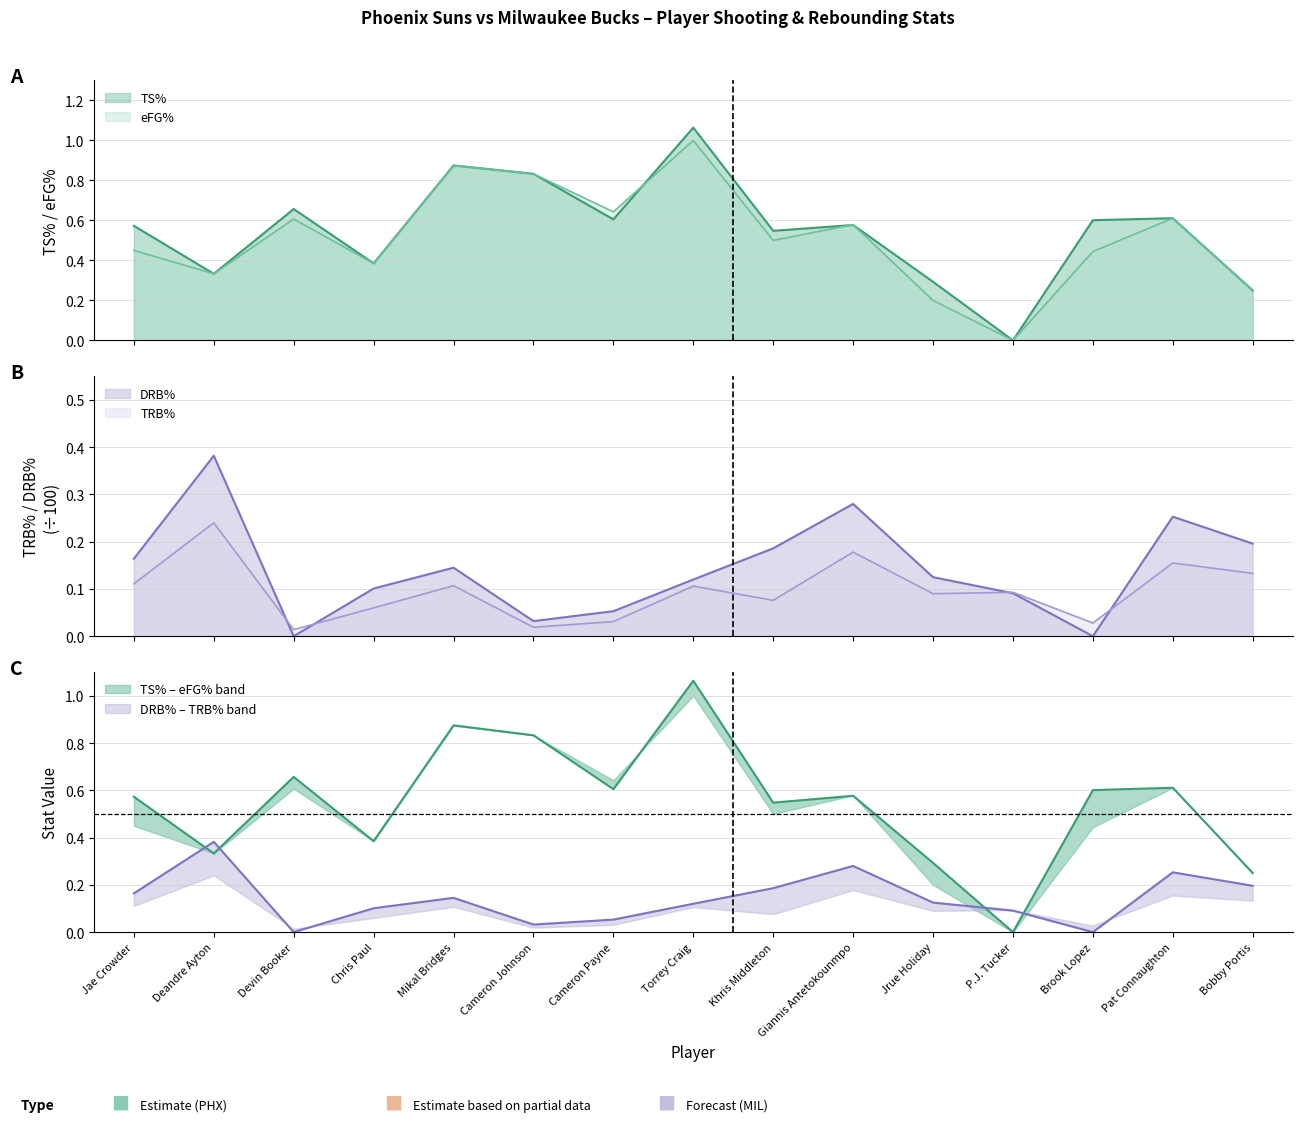

Reading left to right, extract all data points from this chart.

TS%: Jae Crowder=0.6	Deandre Ayton=0.3	Devin Booker=0.7	Chris Paul=0.4	Mikal Bridges=0.9	Cameron Johnson=0.8	Cameron Payne=0.6	Torrey Craig=1.1	Khris Middleton=0.5	Giannis Antetokounmpo=0.6	Jrue Holiday=0.3	P.J. Tucker=0.0	Brook Lopez=0.6	Pat Connaughton=0.6	Bobby Portis=0.2
eFG%: Jae Crowder=0.5	Deandre Ayton=0.3	Devin Booker=0.6	Chris Paul=0.4	Mikal Bridges=0.9	Cameron Johnson=0.8	Cameron Payne=0.6	Torrey Craig=1.0	Khris Middleton=0.5	Giannis Antetokounmpo=0.6	Jrue Holiday=0.2	P.J. Tucker=0.0	Brook Lopez=0.4	Pat Connaughton=0.6	Bobby Portis=0.2
TRB%: Jae Crowder=0.1	Deandre Ayton=0.2	Devin Booker=0.0	Chris Paul=0.1	Mikal Bridges=0.1	Cameron Johnson=0.0	Cameron Payne=0.0	Torrey Craig=0.1	Khris Middleton=0.1	Giannis Antetokounmpo=0.2	Jrue Holiday=0.1	P.J. Tucker=0.1	Brook Lopez=0.0	Pat Connaughton=0.2	Bobby Portis=0.1
DRB%: Jae Crowder=0.2	Deandre Ayton=0.4	Devin Booker=0.0	Chris Paul=0.1	Mikal Bridges=0.1	Cameron Johnson=0.0	Cameron Payne=0.1	Torrey Craig=0.1	Khris Middleton=0.2	Giannis Antetokounmpo=0.3	Jrue Holiday=0.1	P.J. Tucker=0.1	Brook Lopez=0.0	Pat Connaughton=0.3	Bobby Portis=0.2